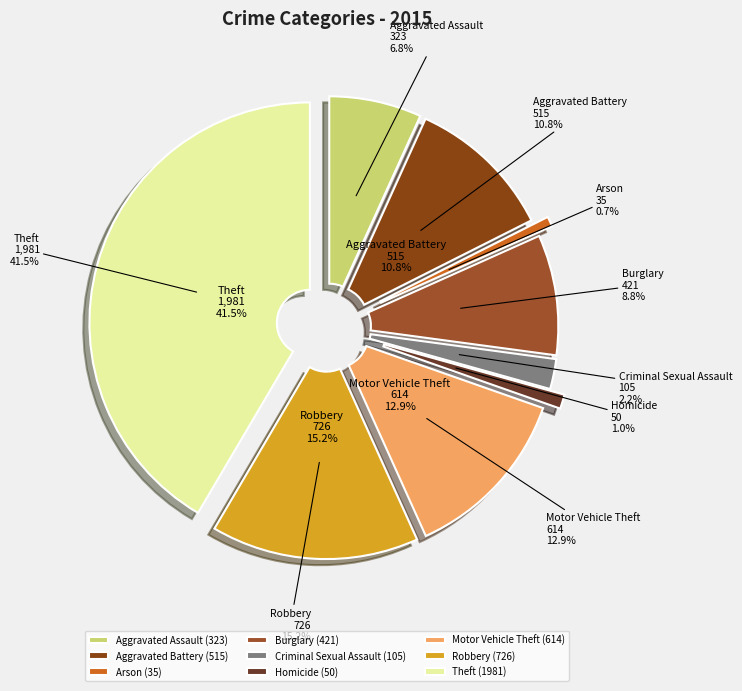

To the nearest percent, what portion does Criminal Sexual Assault represent?

2%